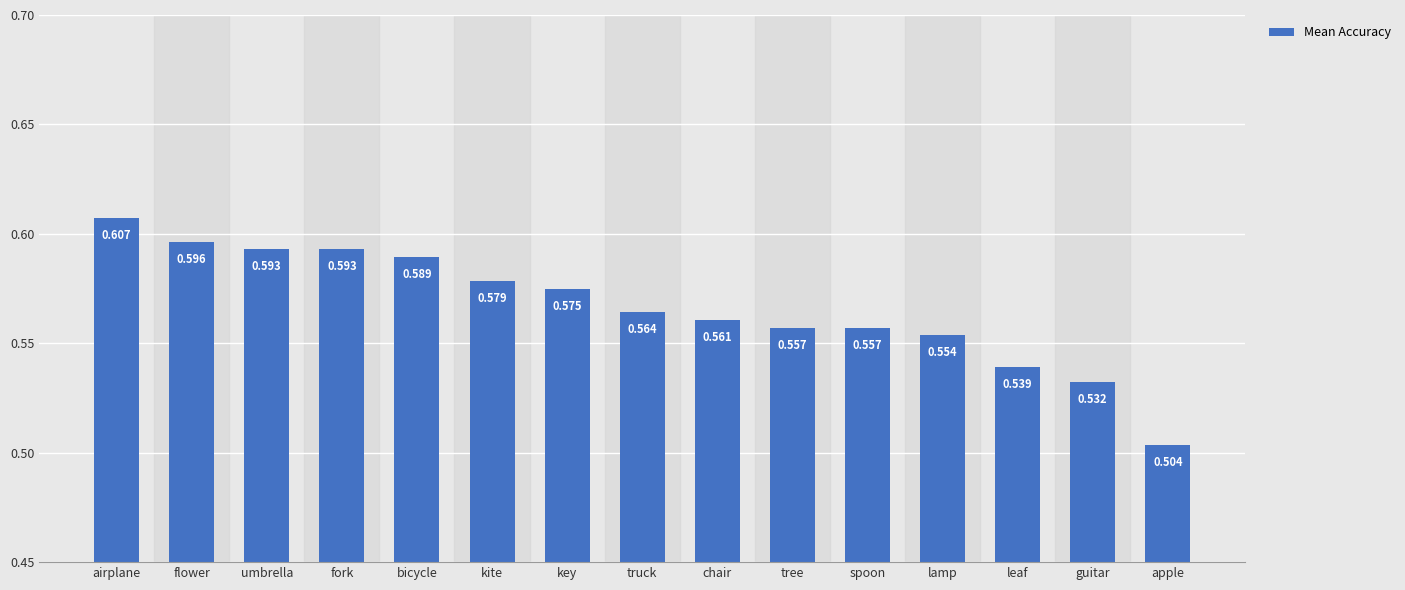

Does the chart contain stacked bars?

No